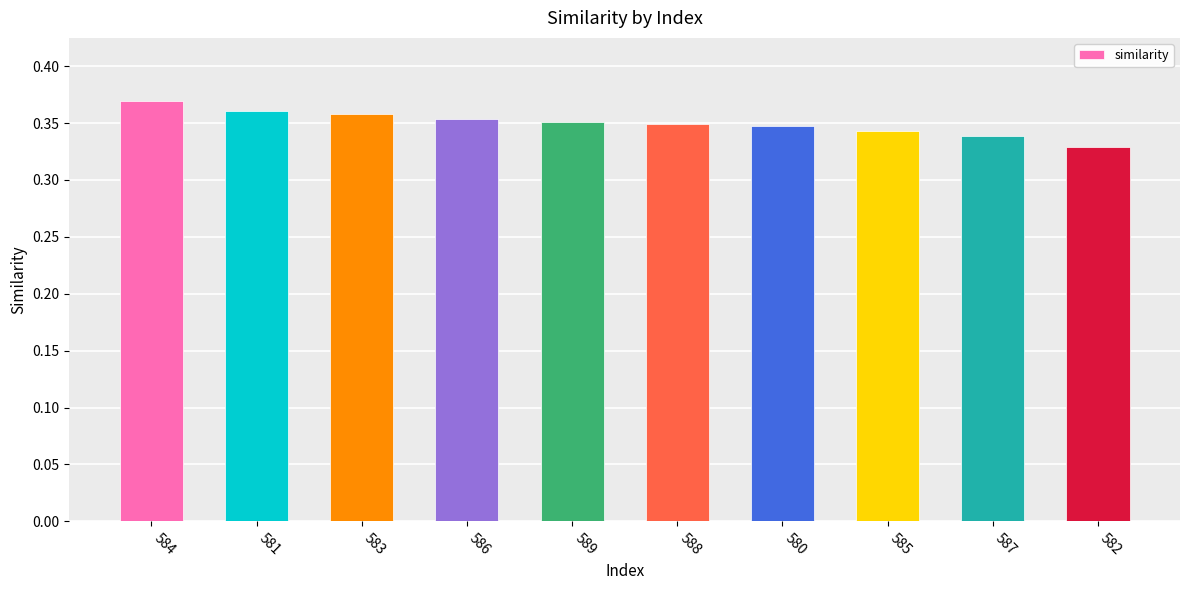

At which category does the chart reach its minimum across all series?

582